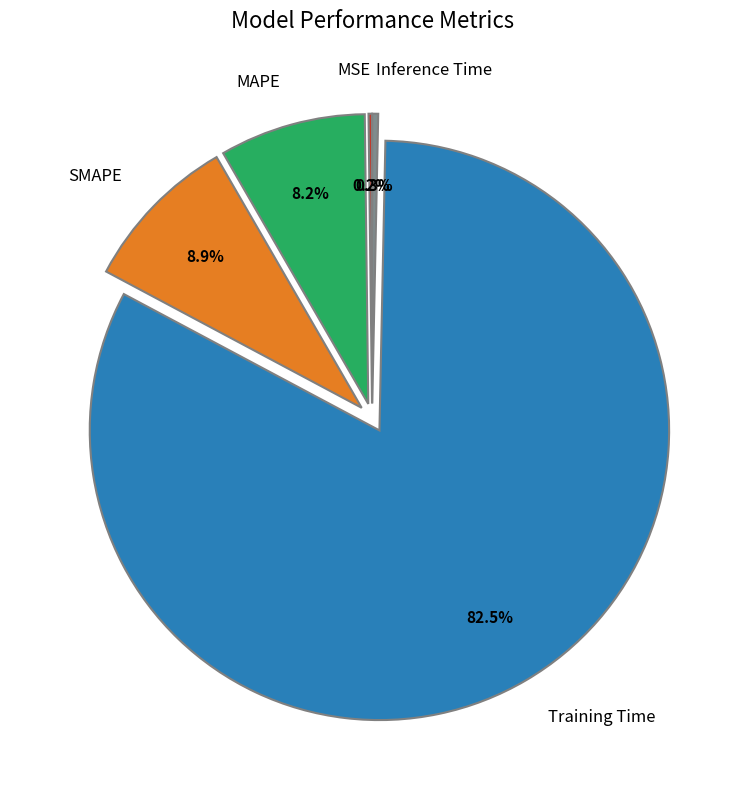

Is Training Time the majority of the pie?

Yes